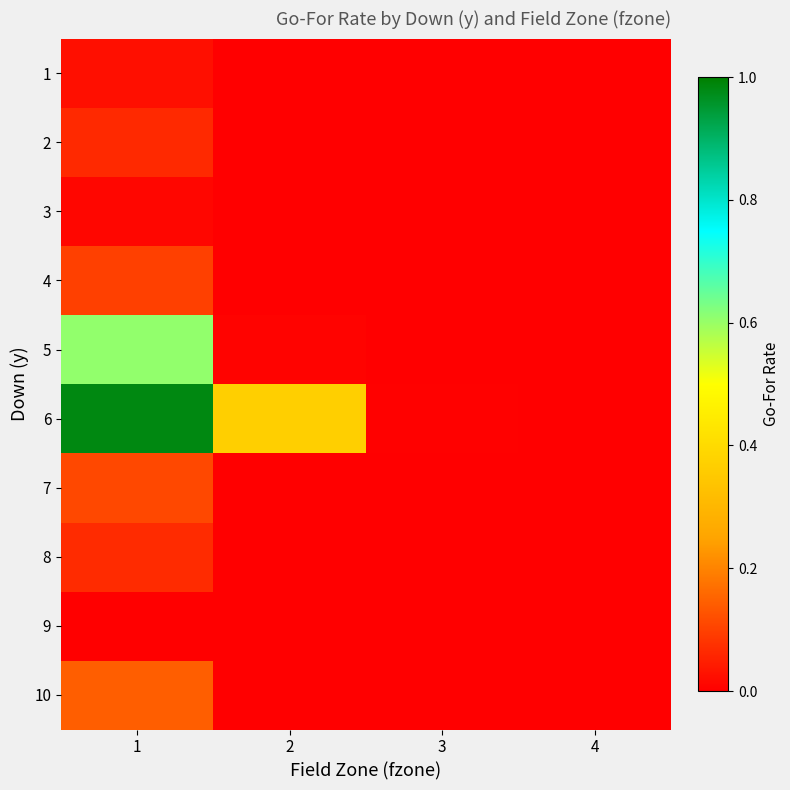

Reading left to right, what are all the values shown in this chart?

1: 1=0.0	2=0.0	3=0.0	4=0.0
2: 1=0.1	2=0.0	3=0.0	4=0.0
3: 1=0.0	2=0.0	3=0.0	4=0.0
4: 1=0.1	2=0.0	3=0.0	4=0.0
5: 1=0.6	2=0.0	3=0.0	4=0.0
6: 1=1.0	2=0.4	3=0.0	4=0.0
7: 1=0.1	2=0.0	3=0.0	4=0.0
8: 1=0.1	2=0.0	3=0.0	4=0.0
9: 1=0.0	2=0.0	3=0.0	4=0.0
10: 1=0.1	2=0.0	3=0.0	4=0.0